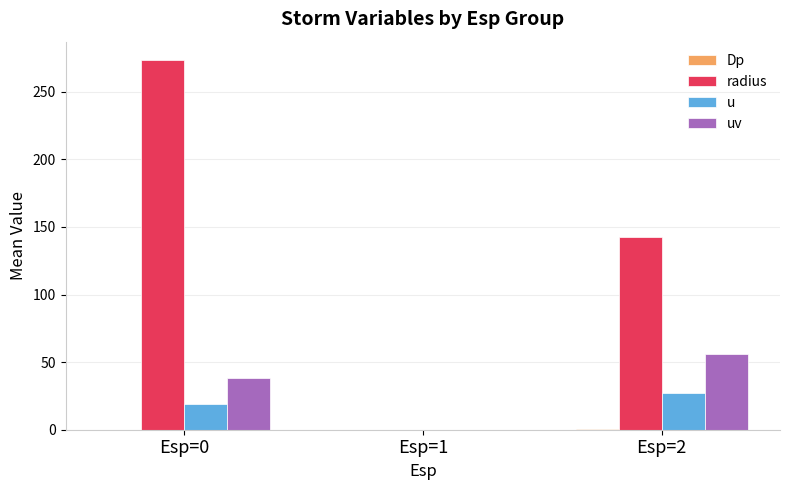

At which category is the sum across all series the highest?

Esp=0